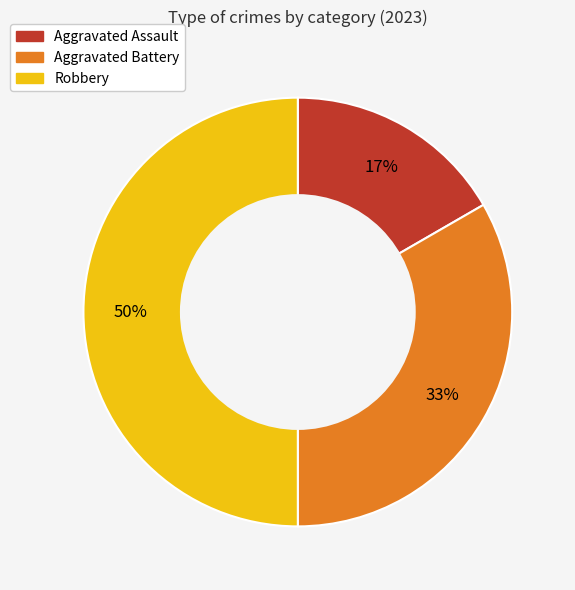

To the nearest percent, what is the difference between the largest and smallest slice percentages?

33%